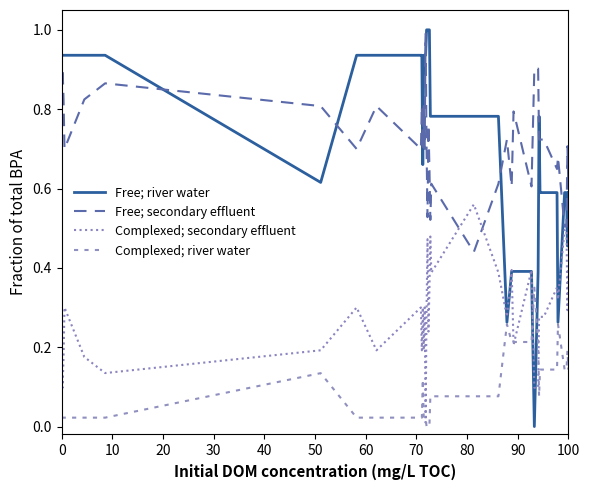

Rank the series by their maximum value, from lowest to highest.

Complexed; river water, Complexed; secondary effluent, Free; secondary effluent, Free; river water